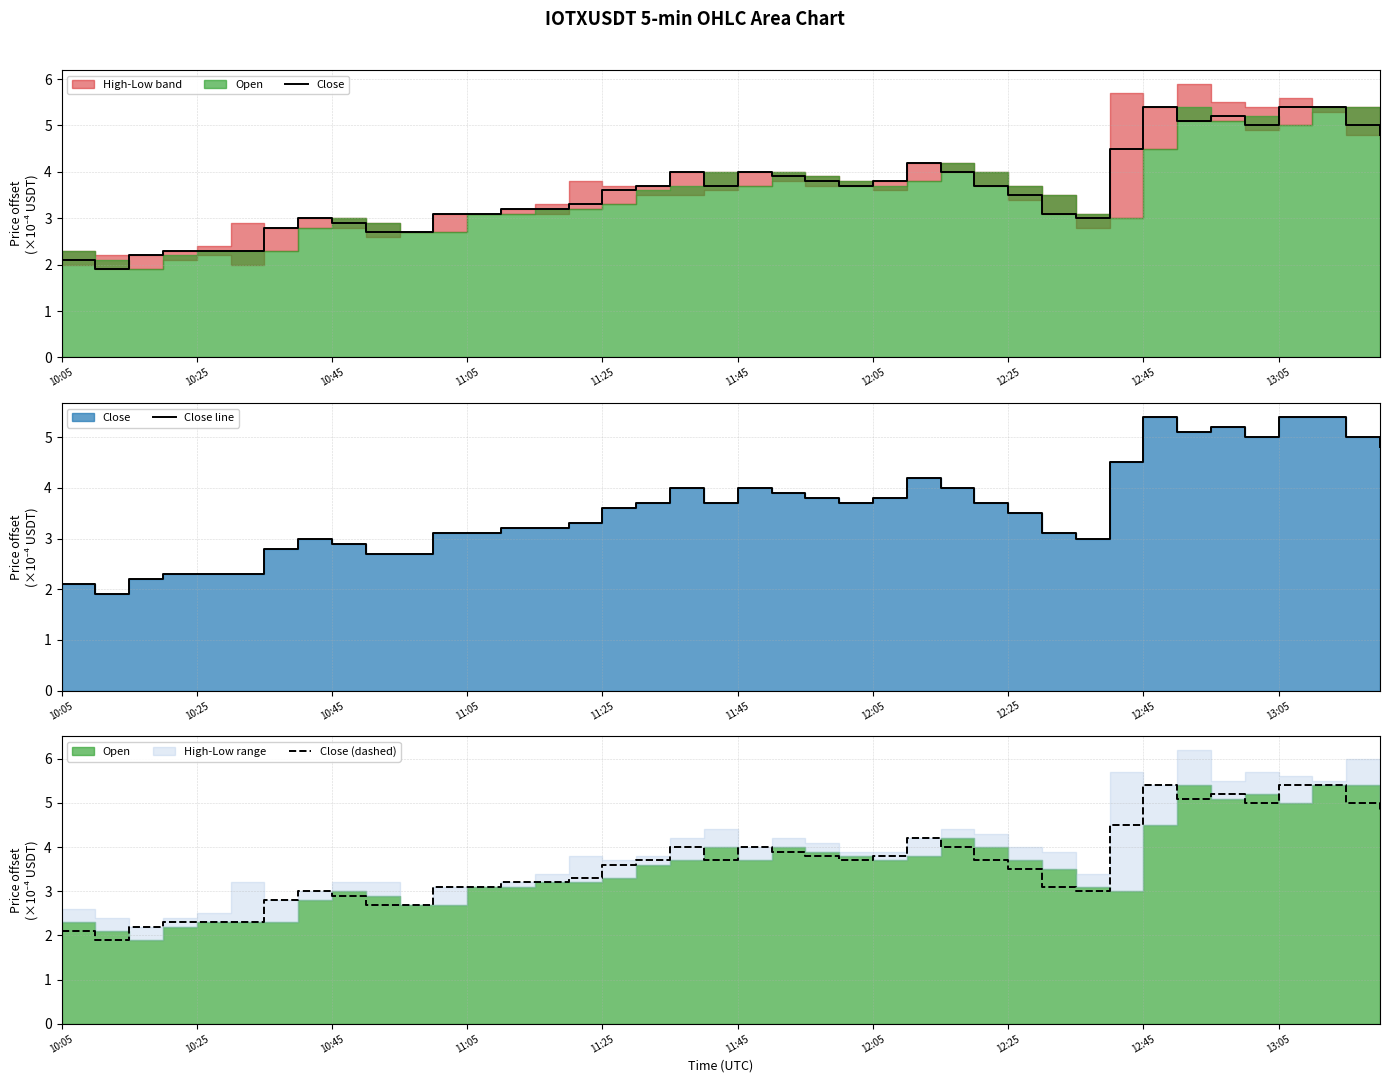

True or false: Close and Close (dashed) cross at least once.

False